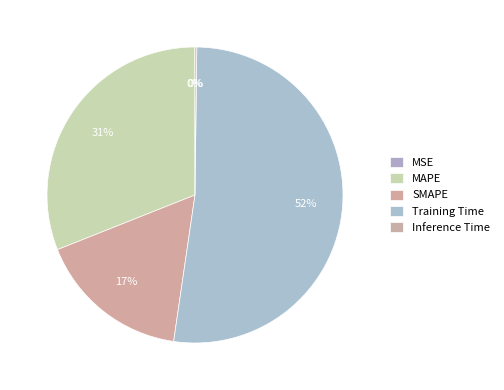

How much of the chart is everything except MSE?

100.0%